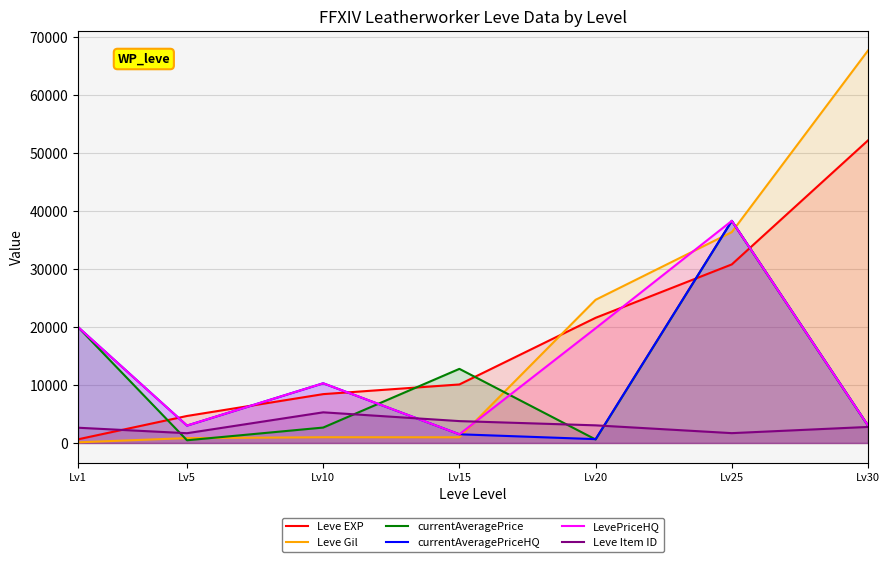

Count the number of data series in this chart.

6